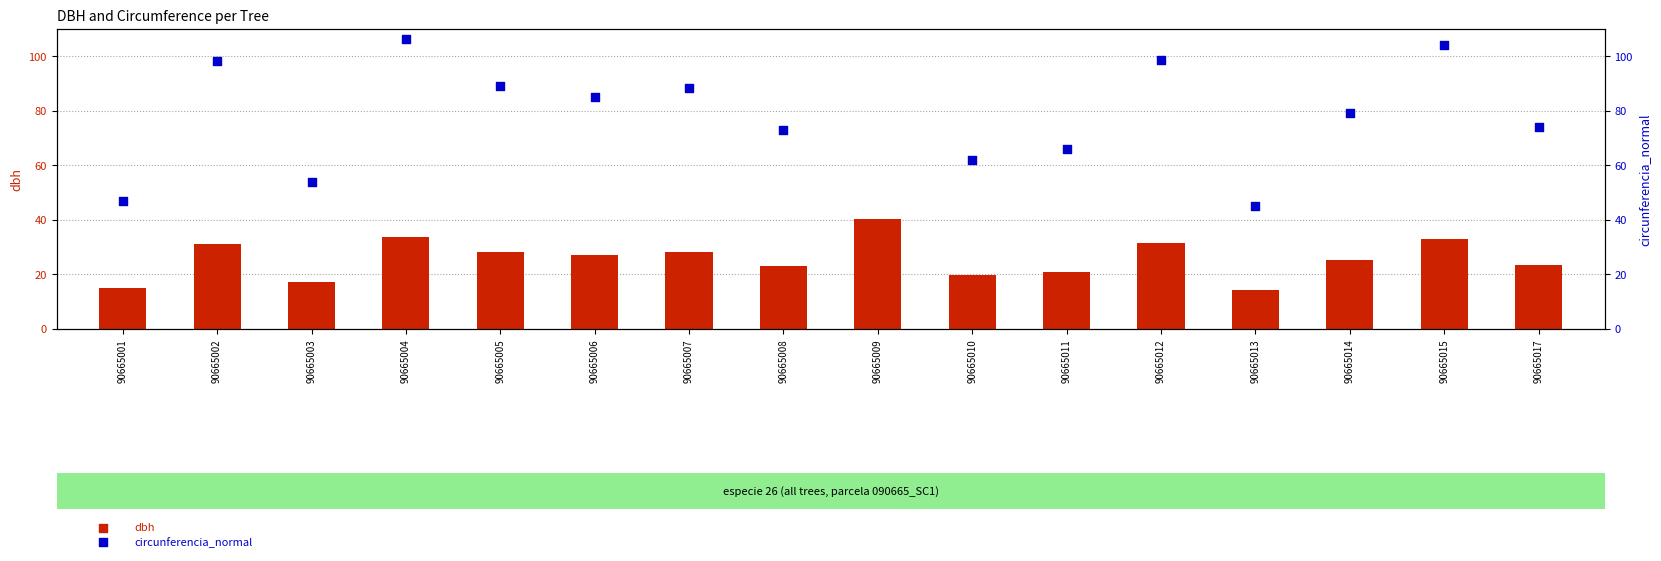

What is the total value across all series at 90665014?

104.6